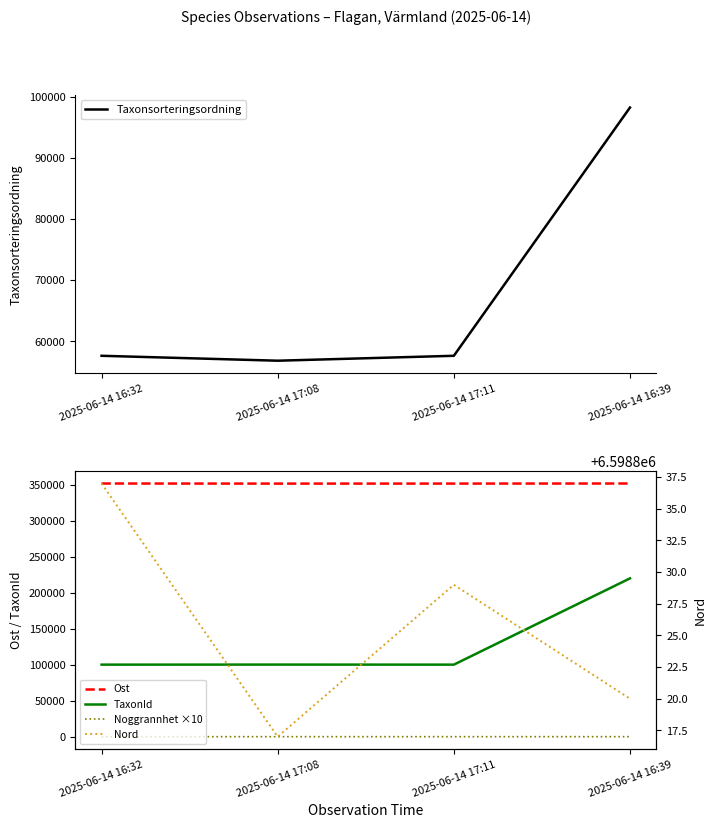

Is this an area chart (filled region under the line)?

No